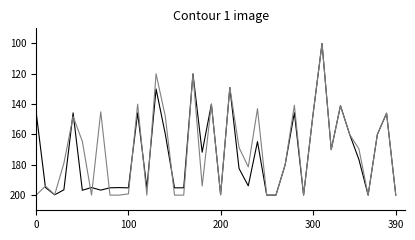

What is the minimum value shown in the chart?

100.0